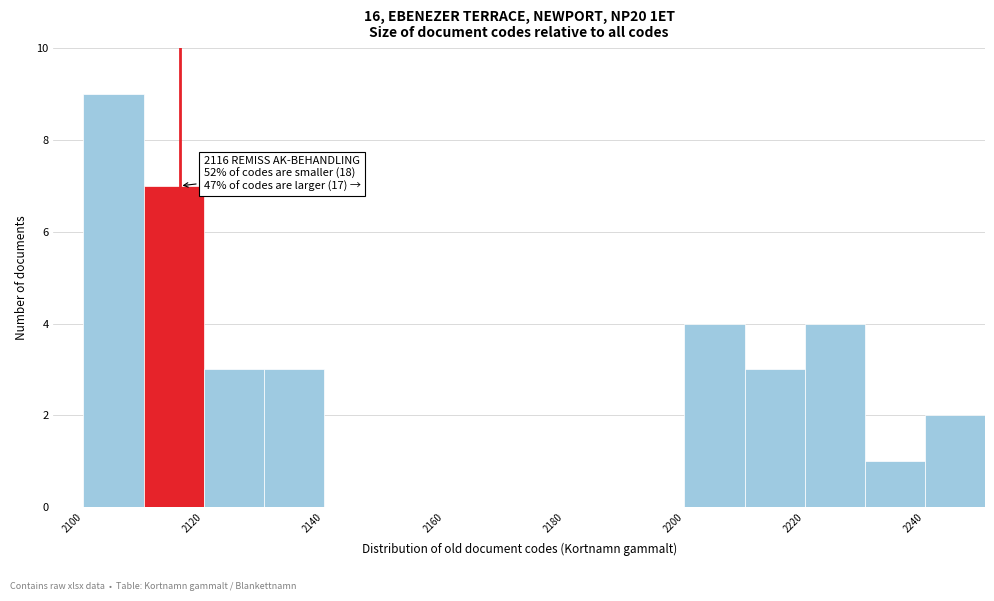

Which range on the x-axis has the tallest bar?

2100 to 2110